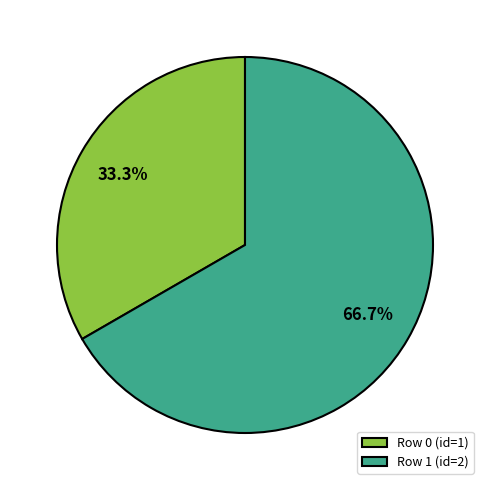

Which category has the biggest portion of the pie?

Row 1